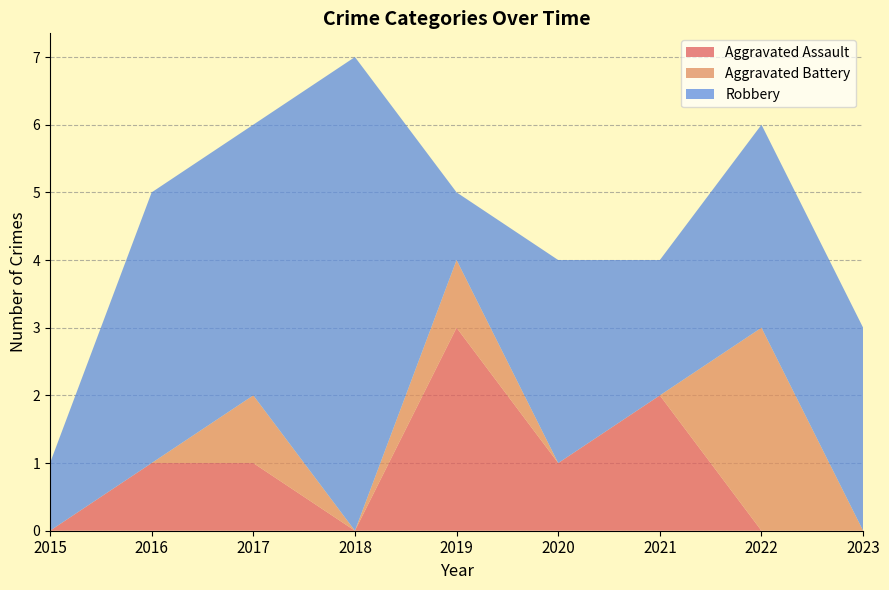

Reading left to right, what are all the values shown in this chart?

Aggravated Assault: 0	1	1	0	3	1	2	0	0
Aggravated Battery: 0	0	1	0	1	0	0	3	0
Robbery: 1	4	4	7	1	3	2	3	3